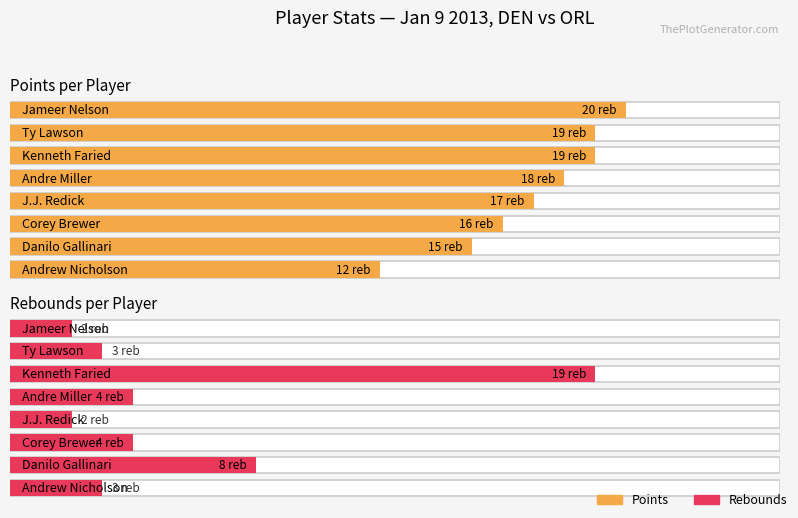

What value does the trb series have at Andre Miller?

4